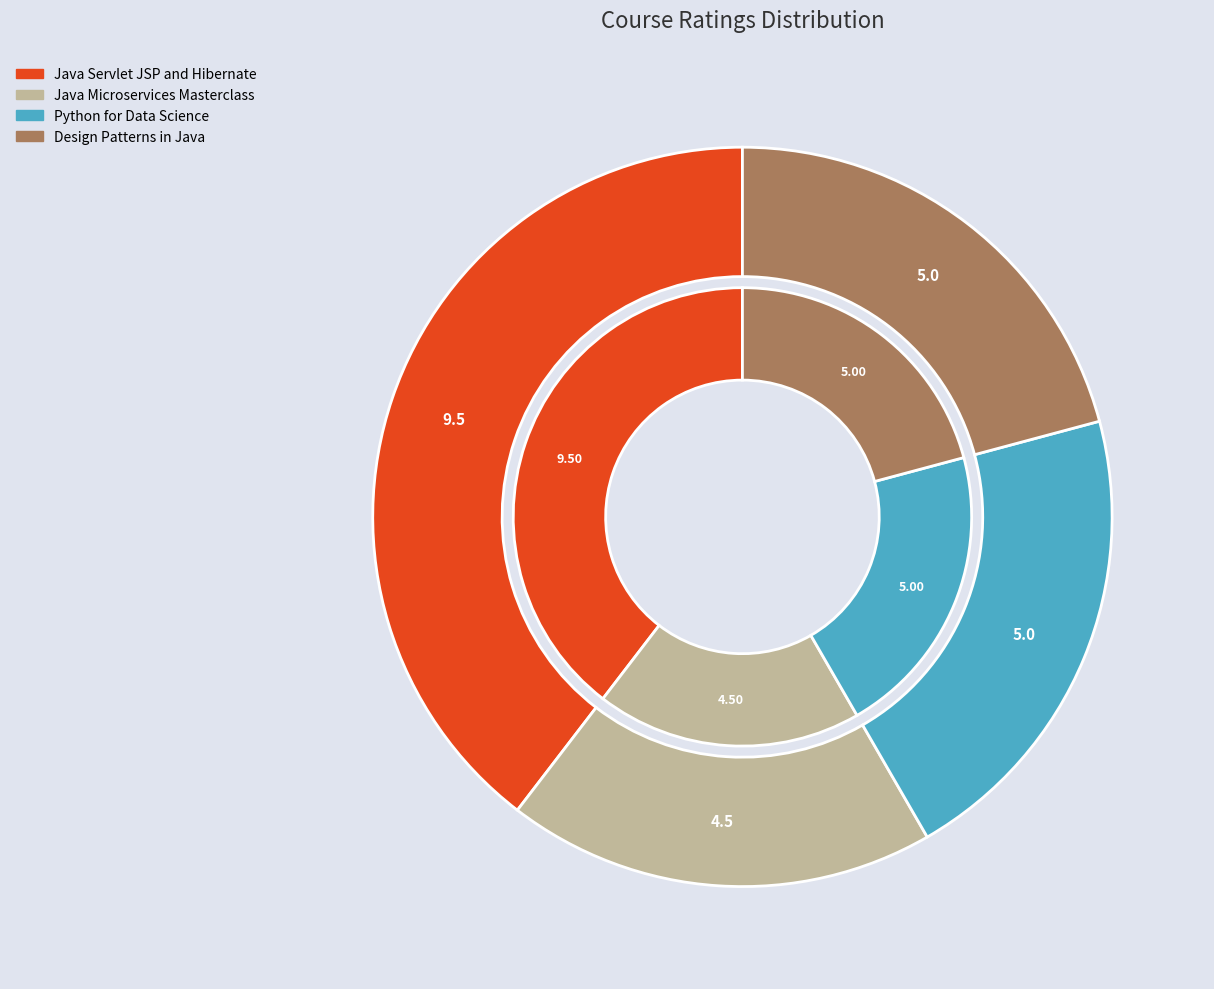

Is there a majority slice in this chart?

No